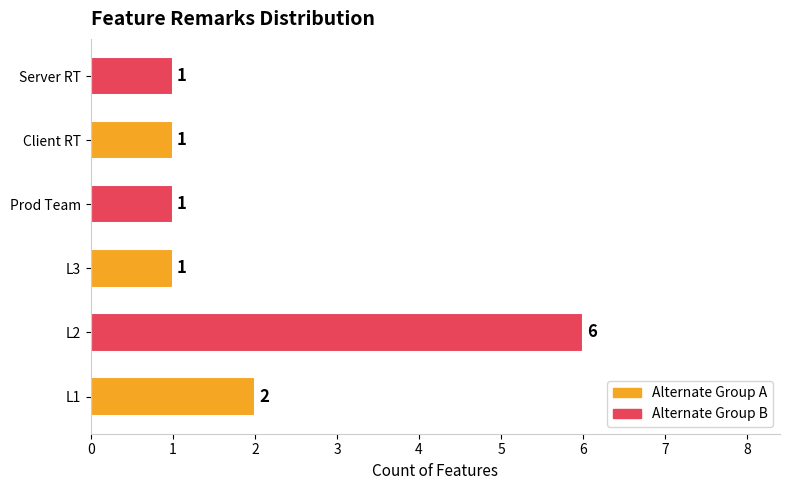

Between L1 and L2, which is larger?

L2